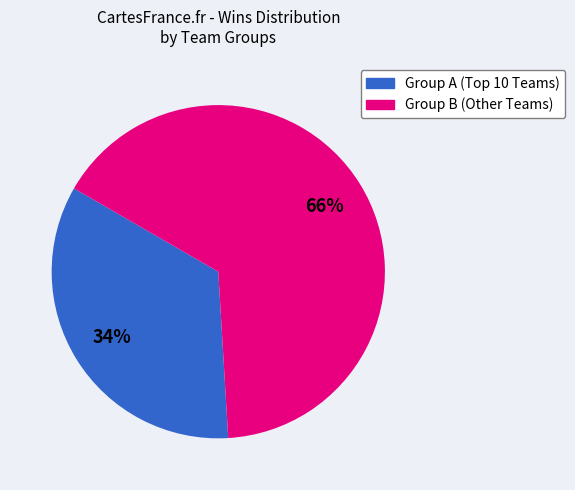

To the nearest percent, what is the average slice percentage?

50%